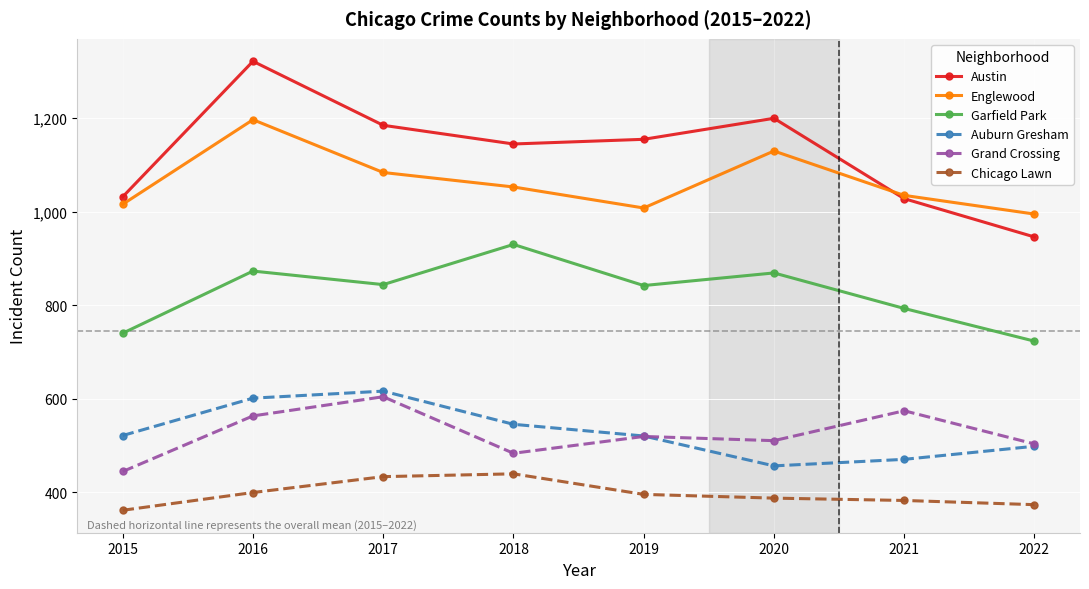

What is the approximate value of Garfield Park at 2019, to the nearest 5?

840